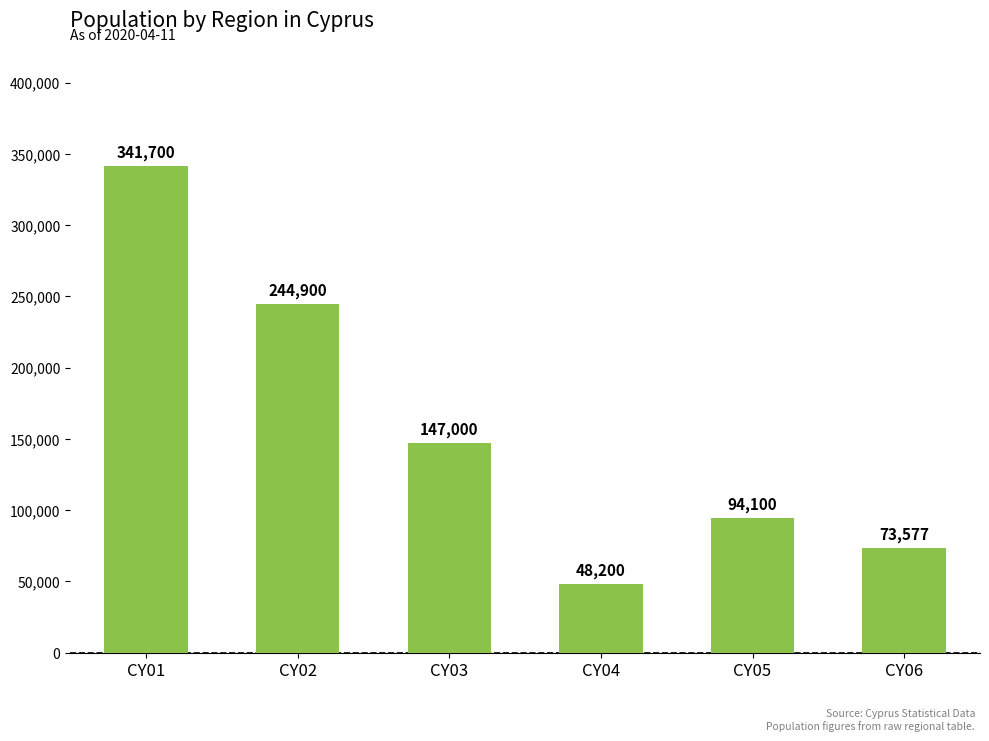

What is the difference between the maximum and second lowest values?

268123